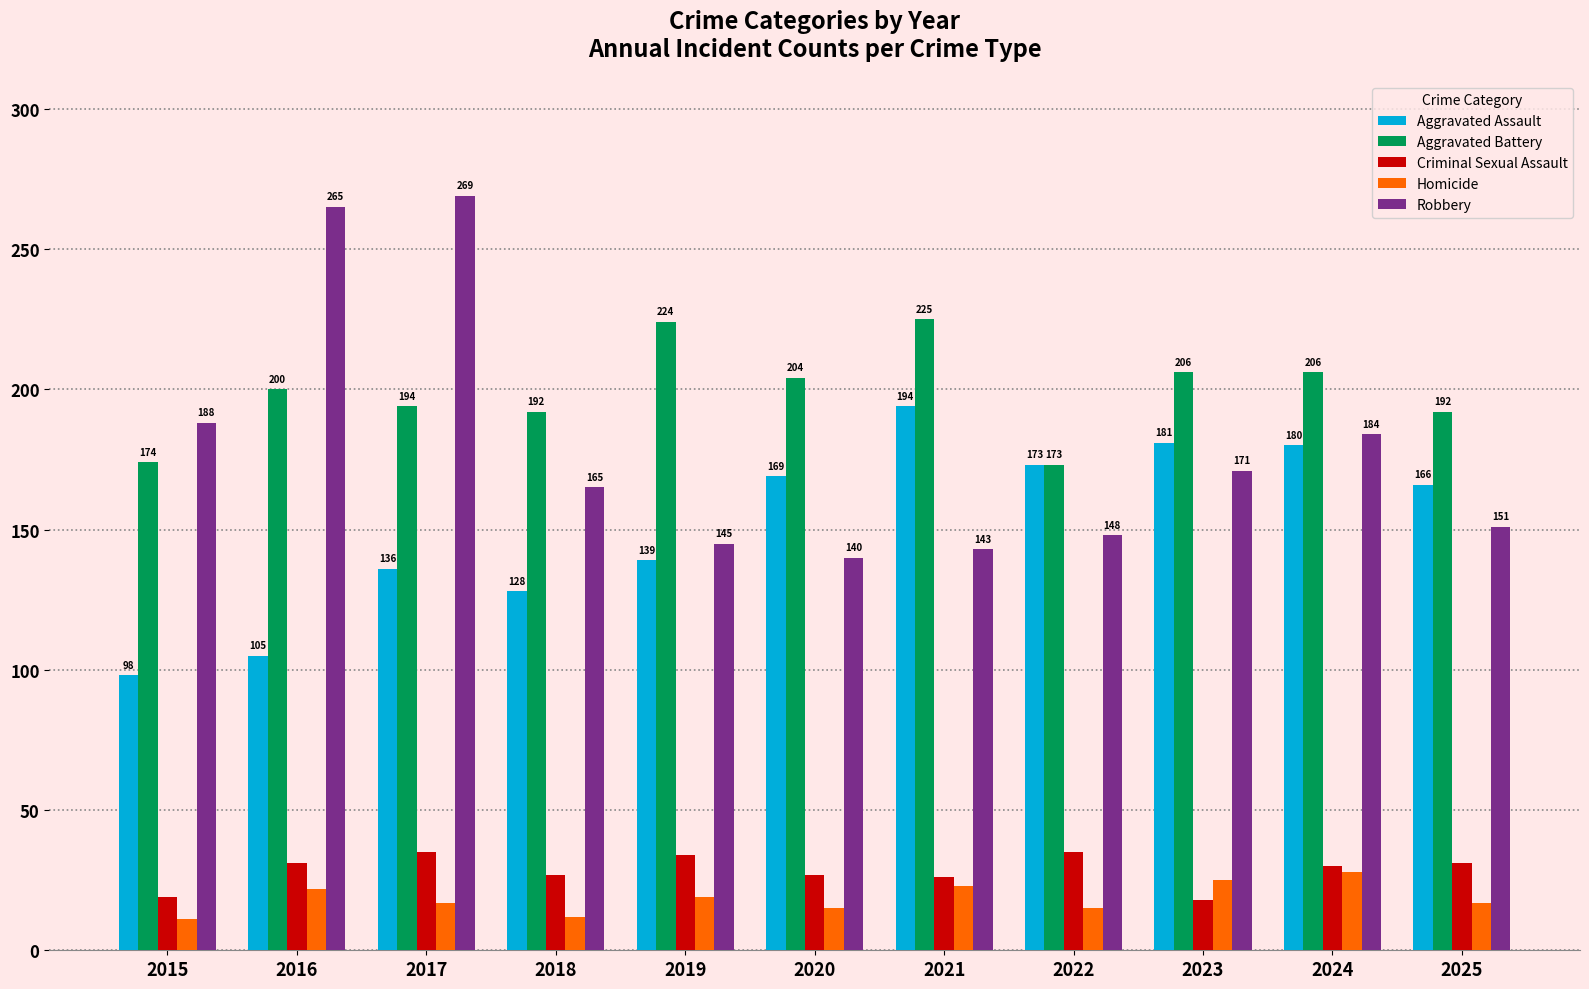

List the series in order of their peak value, lowest first.

Homicide, Criminal Sexual Assault, Aggravated Assault, Aggravated Battery, Robbery